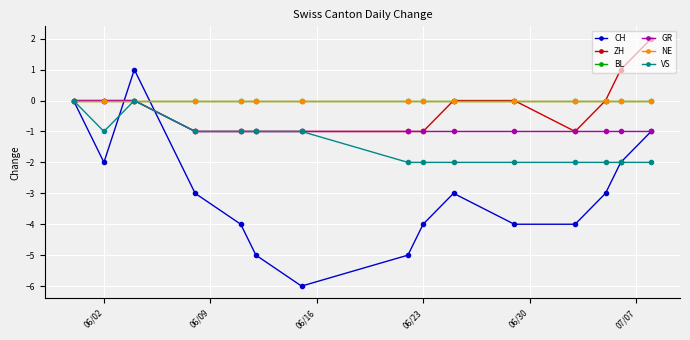

Does the chart have visible grid lines?

Yes